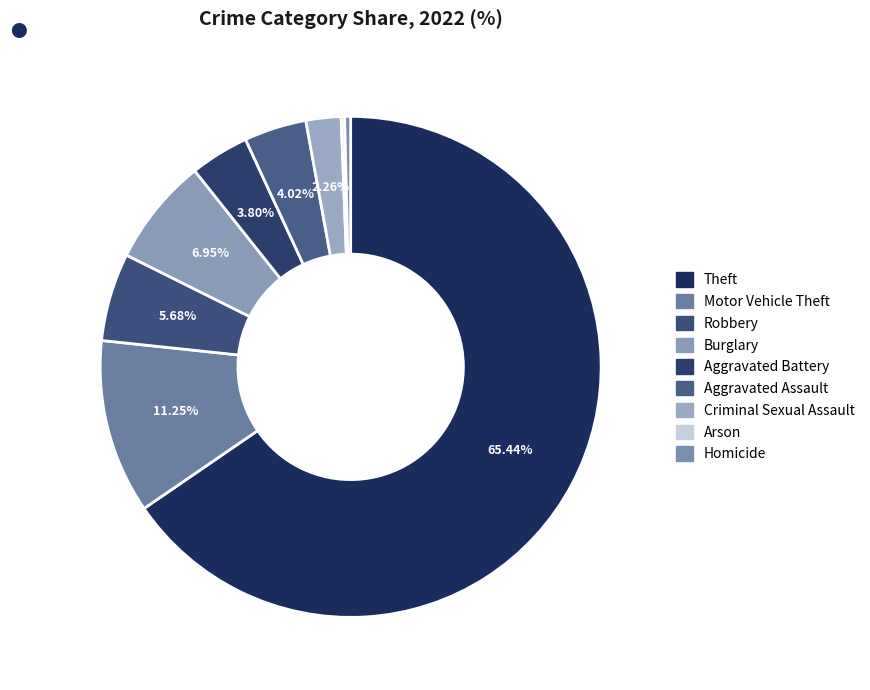

Combined, do Aggravated Battery and Robbery account for over 50%?

No